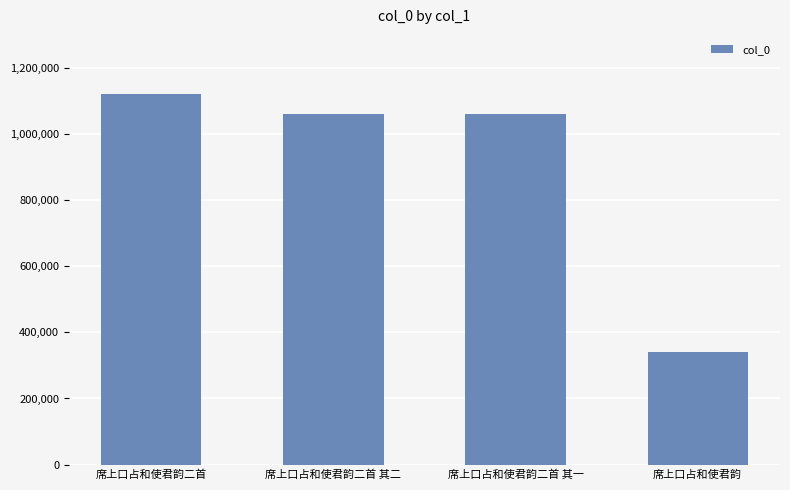

How many categories are shown in the chart?

4